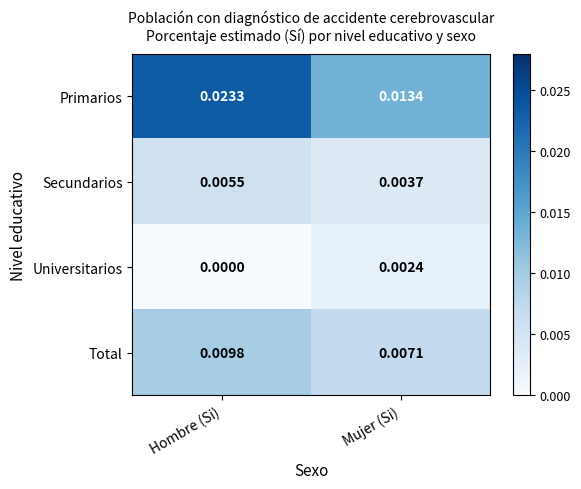

At which label does Secundarios reach its peak?

Hombre (Si)